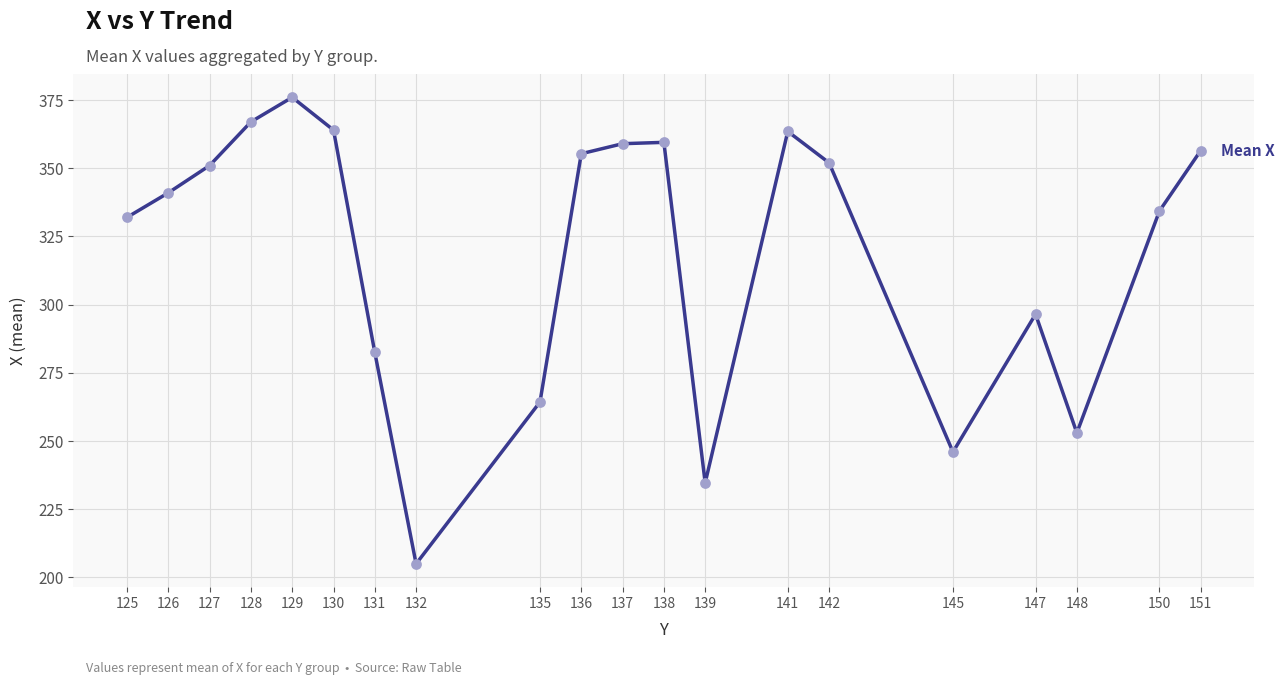

Approximately how many times larger is the value at 147 compared to 150?

0.9